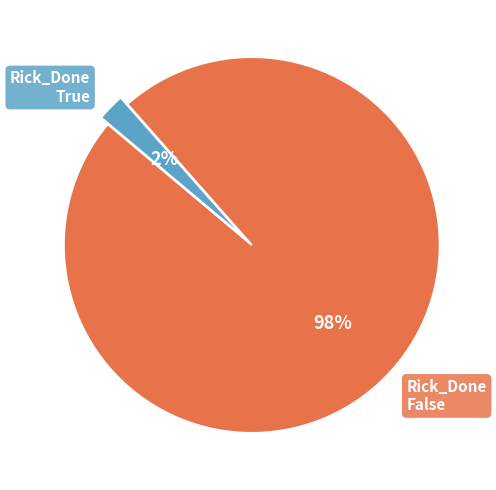

To the nearest percent, what is the average slice percentage?

50%